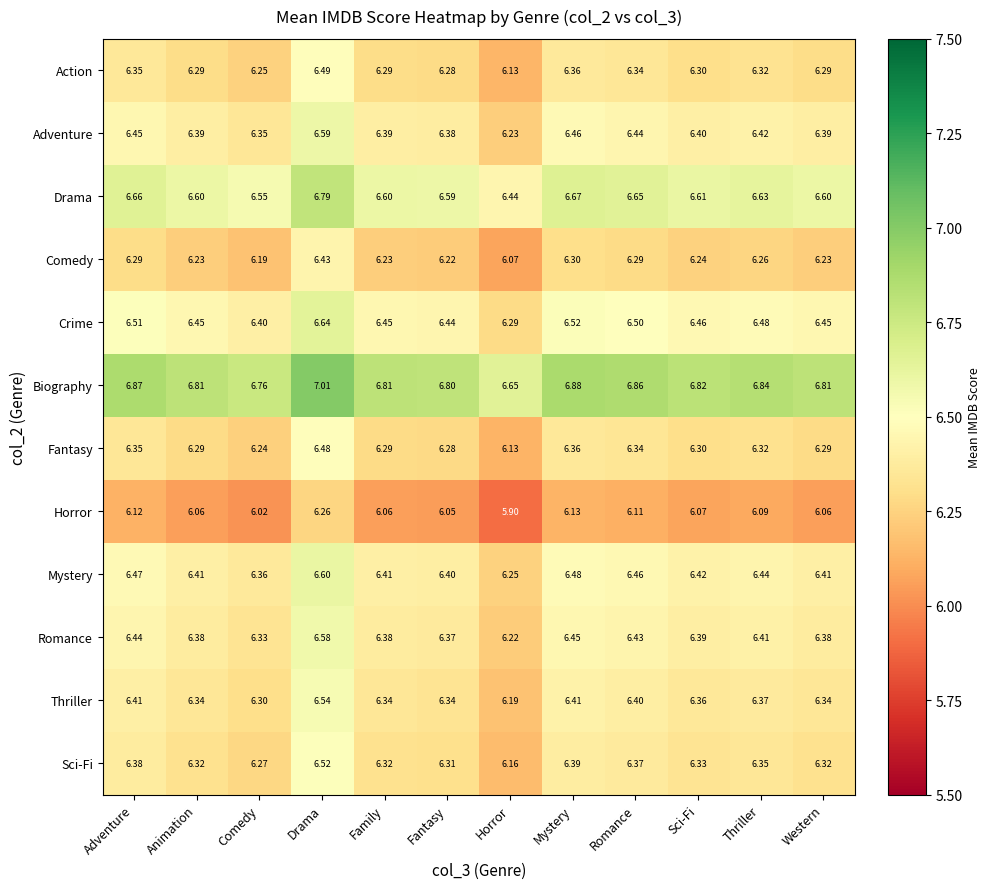

Which category has the lowest value across all series?

Horror